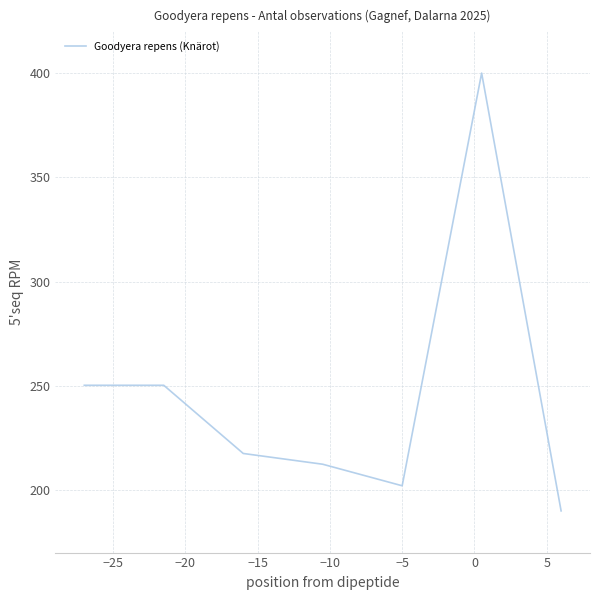

What is the minimum value shown in the chart?

190.0